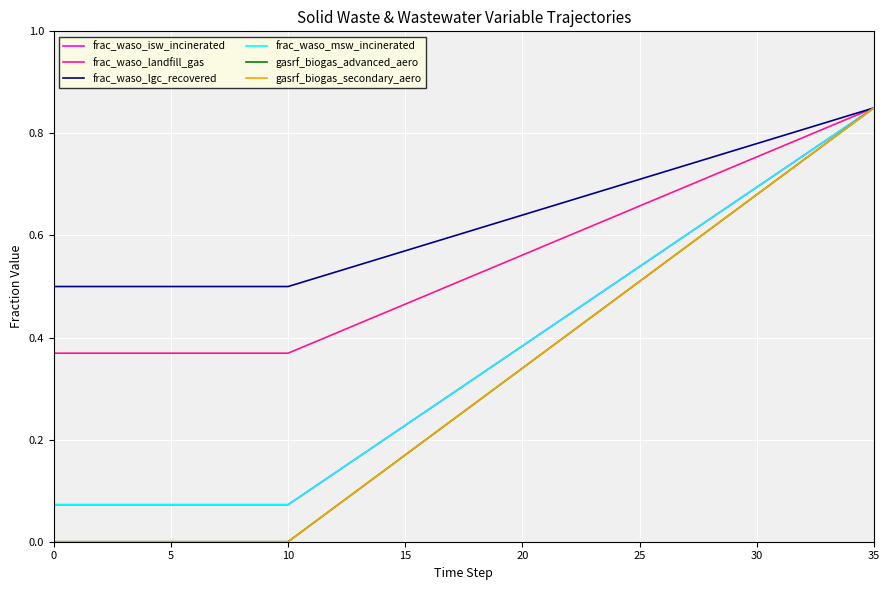

Is this an area chart (filled region under the line)?

No